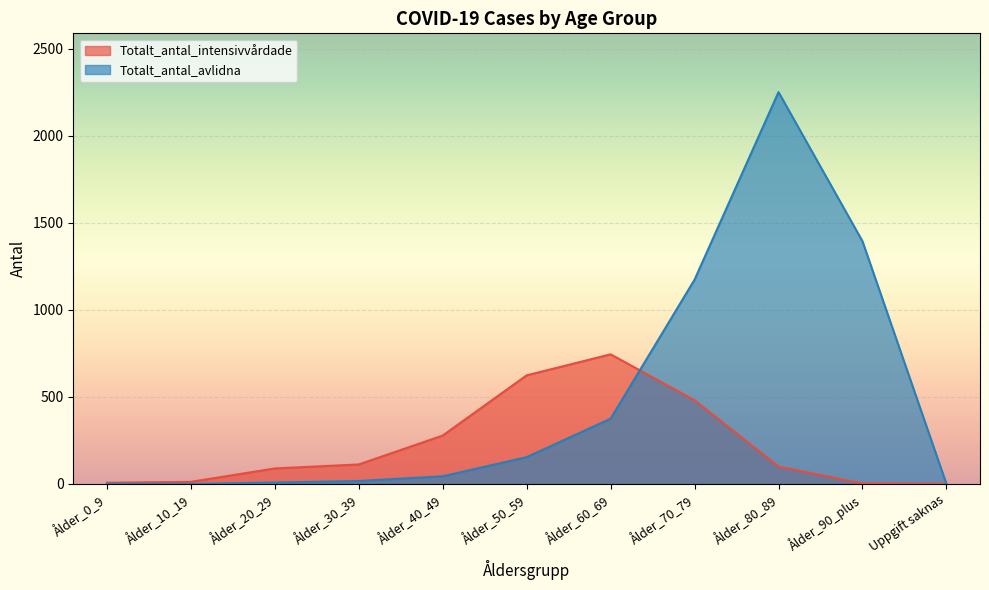

What is the maximum value for Totalt_antal_avlidna?

2252